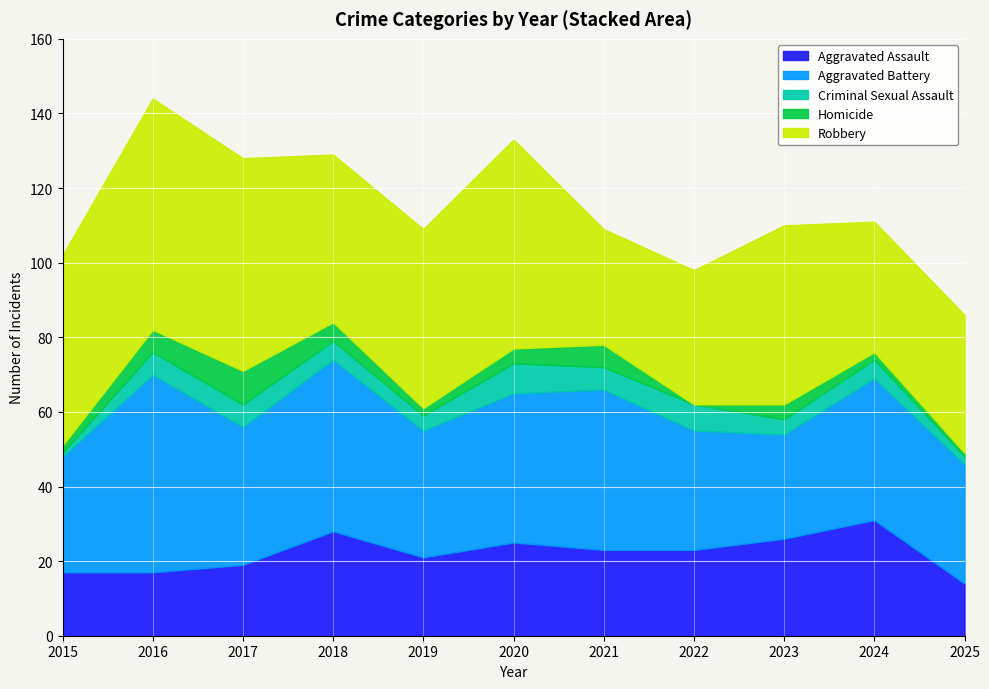

Reading right to left, extract all data points from this chart.

Aggravated Assault: 14	31	26	23	23	25	21	28	19	17	17
Aggravated Battery: 32	38	28	32	43	40	34	46	37	53	31
Criminal Sexual Assault: 2	5	4	7	6	8	4	5	6	6	1
Homicide: 1	2	4	0	6	4	2	5	9	6	2
Robbery: 37	35	48	36	31	56	48	45	57	62	51